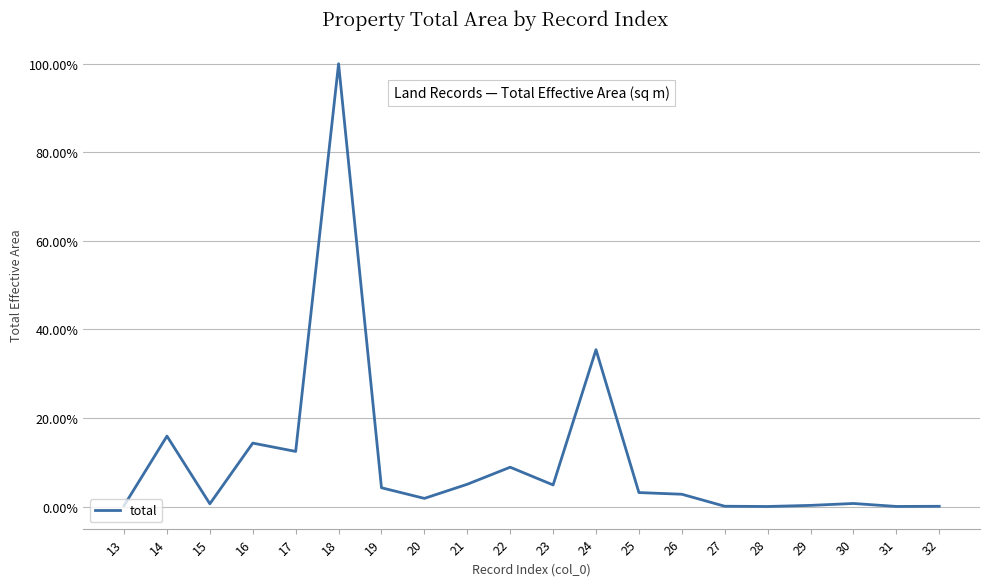

What is the difference between the values at 14 and 32?

0.2